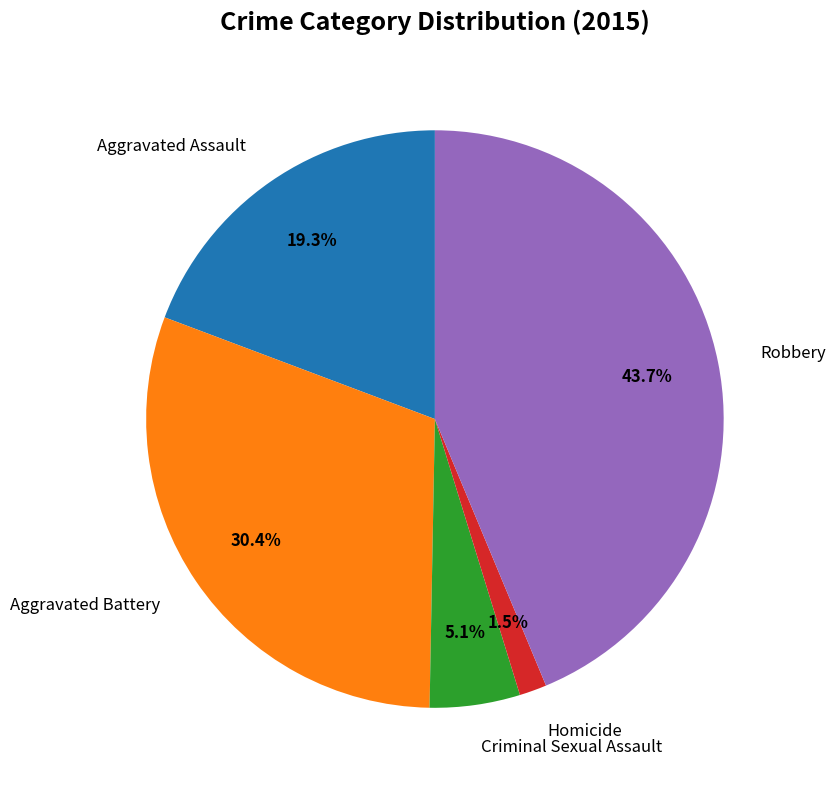

Between Homicide and Robbery, which is larger?

Robbery